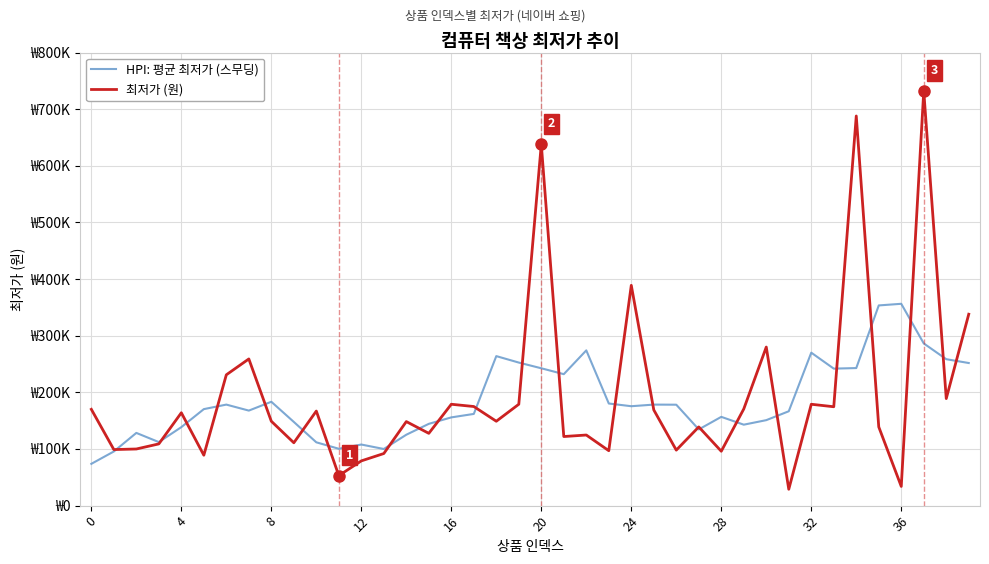

What are all the series names shown in the legend?

HPI: 평균 최저가 (스무딩), 최저가 (원)